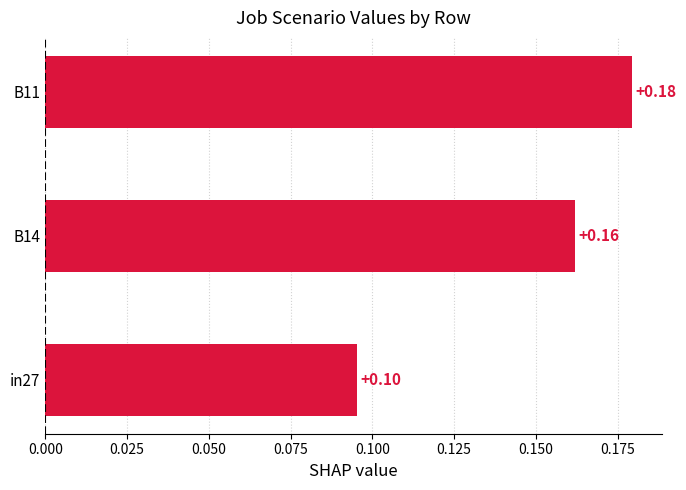

Between B11 and in27, which is larger?

B11